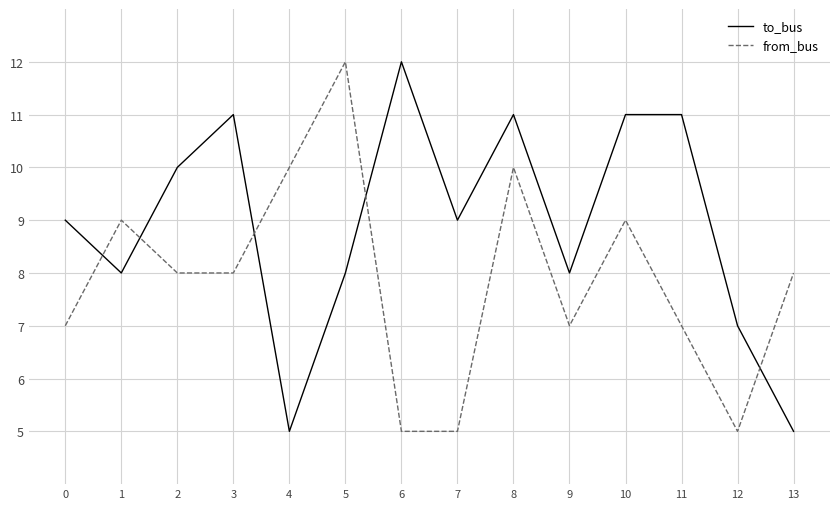

How many times do to_bus and from_bus cross each other?

5